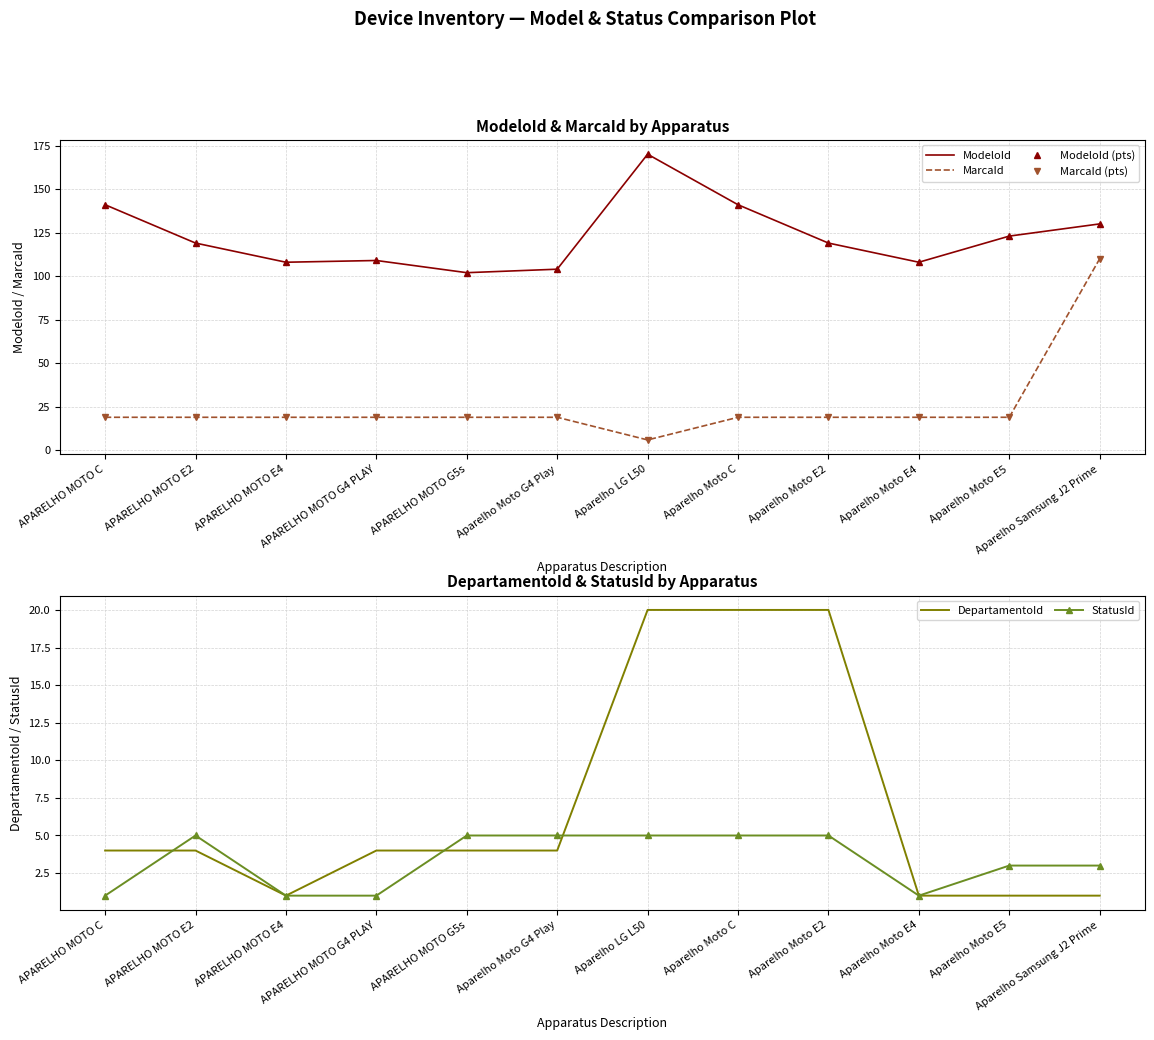

True or false: ModeloId (pts) and StatusId intersect in this chart.

False